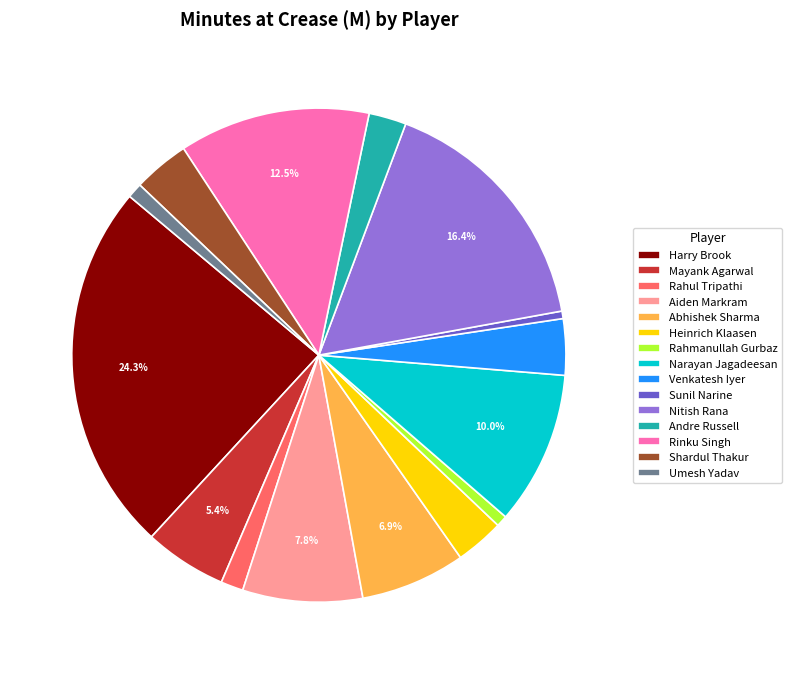

What percentage is the Andre Russell slice, to the nearest percent?

2%